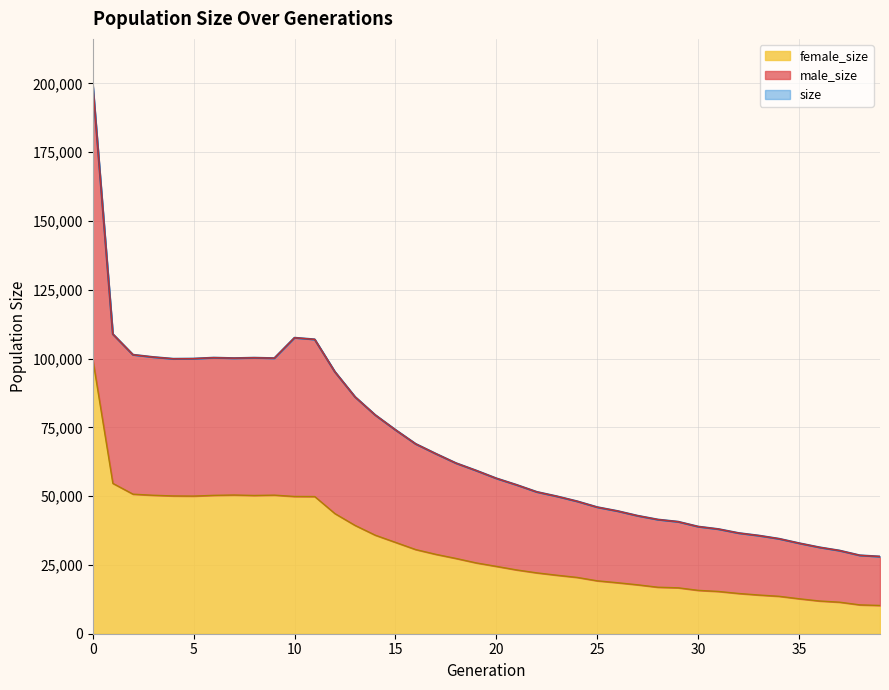

What is the label of the 14th point from the right?

26